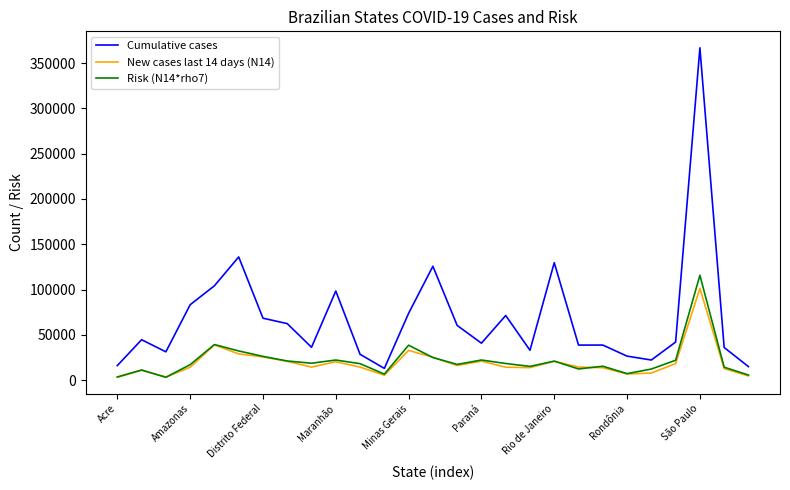

Which series has the widest spread of values?

Cumulative cases